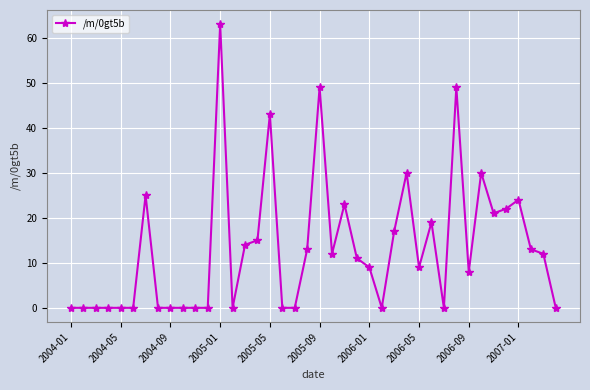

What is the average value?

13